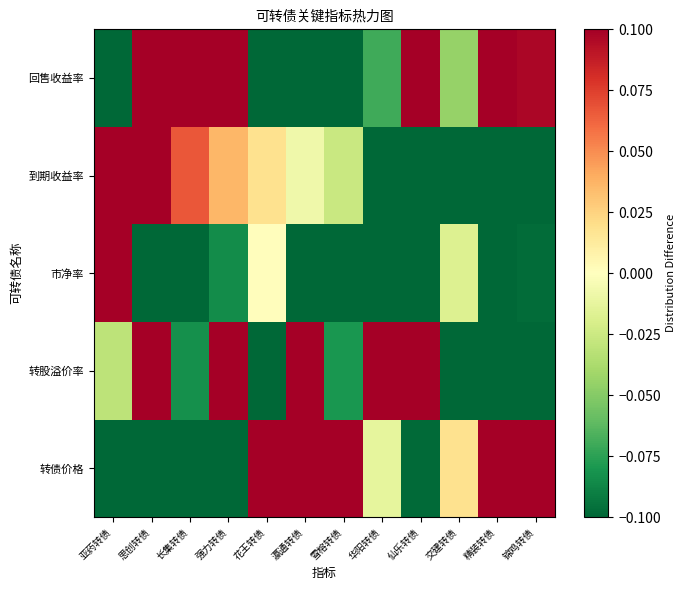

Count the 转股溢价率 values in the range 0 to 1.

5